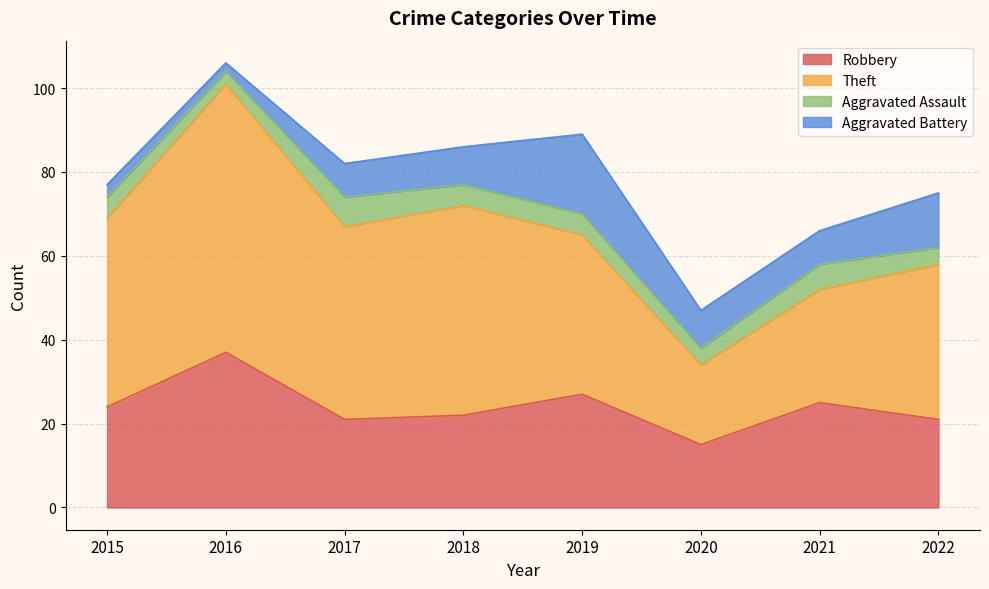

At how many categories does at least one series exceed 19?

7